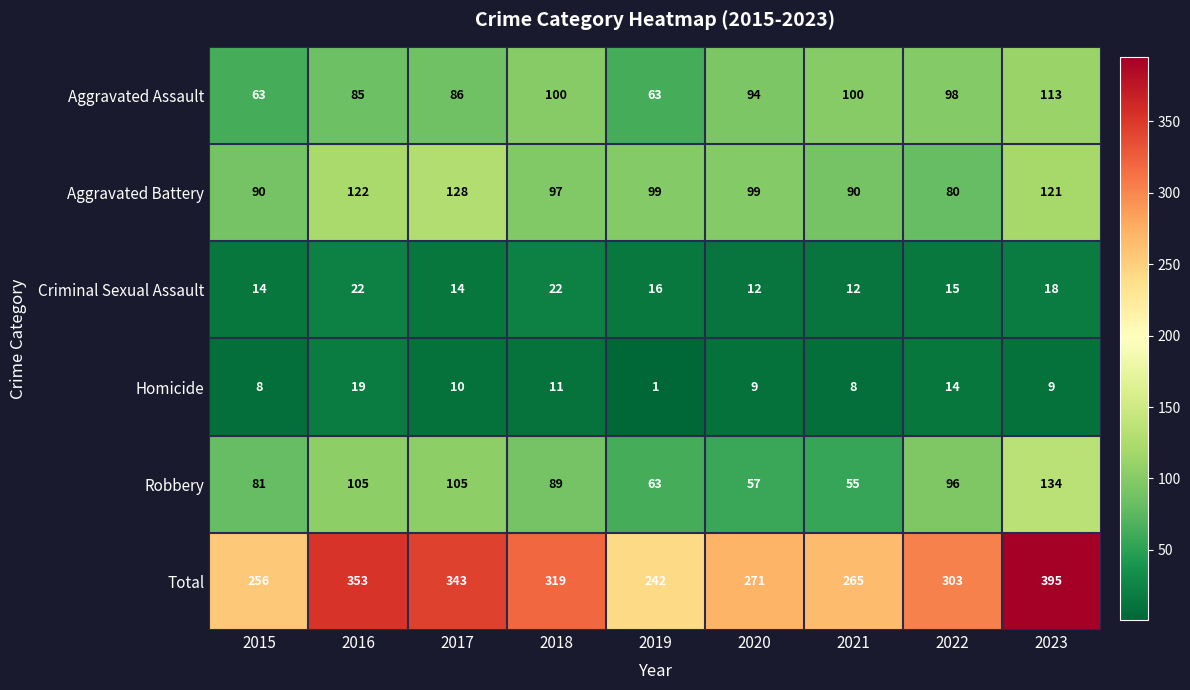

Is the value of Aggravated Battery at 2021 greater than the value of Criminal Sexual Assault at 2015?

Yes